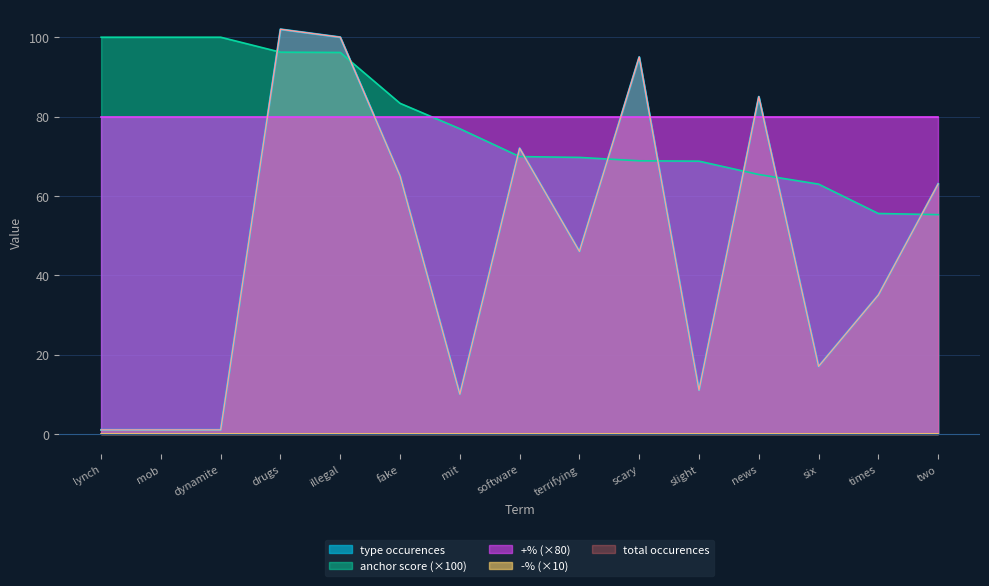

Where is the first local minimum for type occurences?

mit